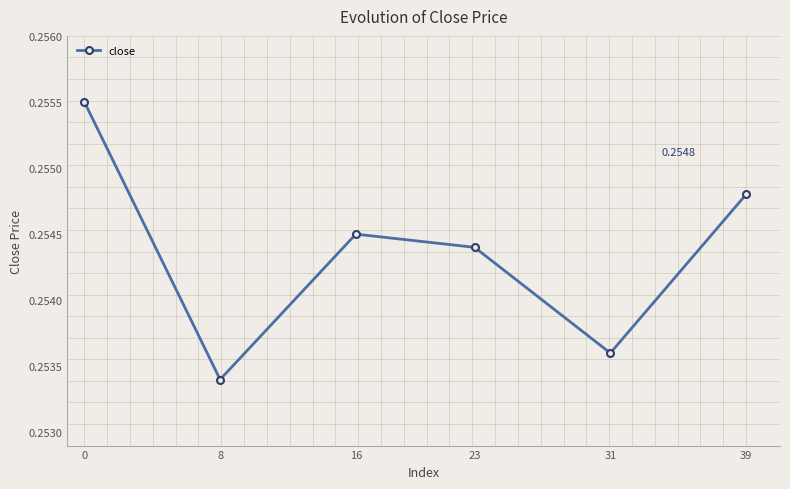

Rank the categories by value from highest to lowest.

0, 39, 16, 23, 31, 8